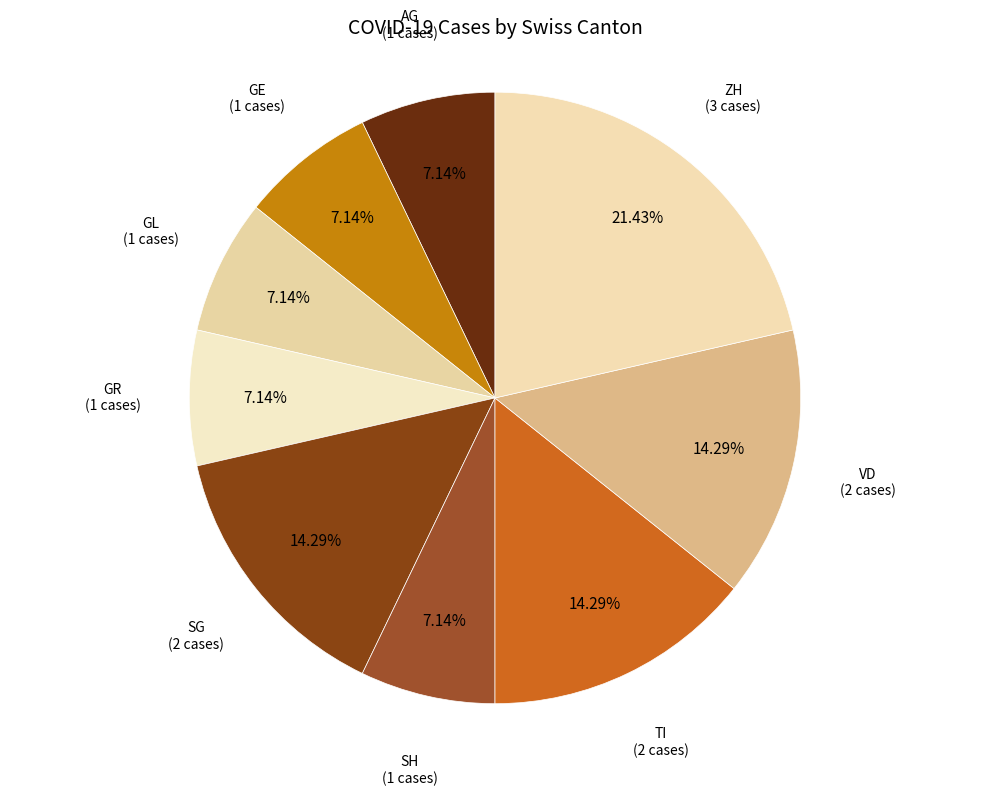

Count the number of slices in the pie.

9